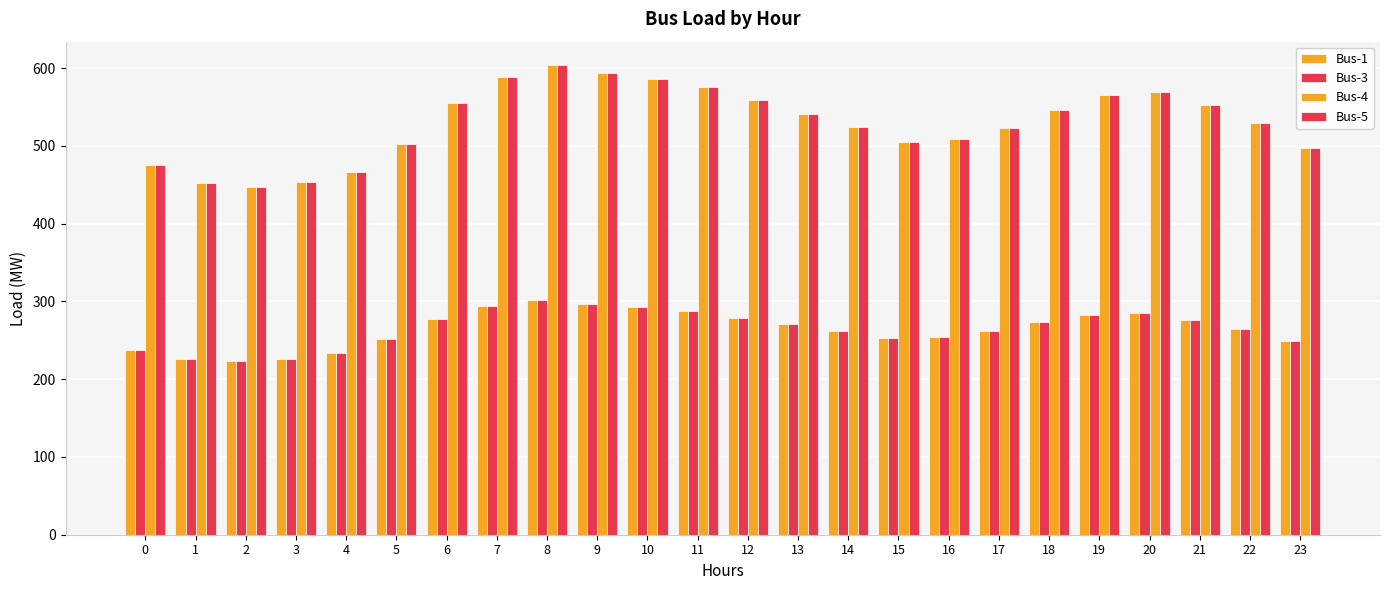

The value of Bus-4 at 11 is 575.1. True or false?

True